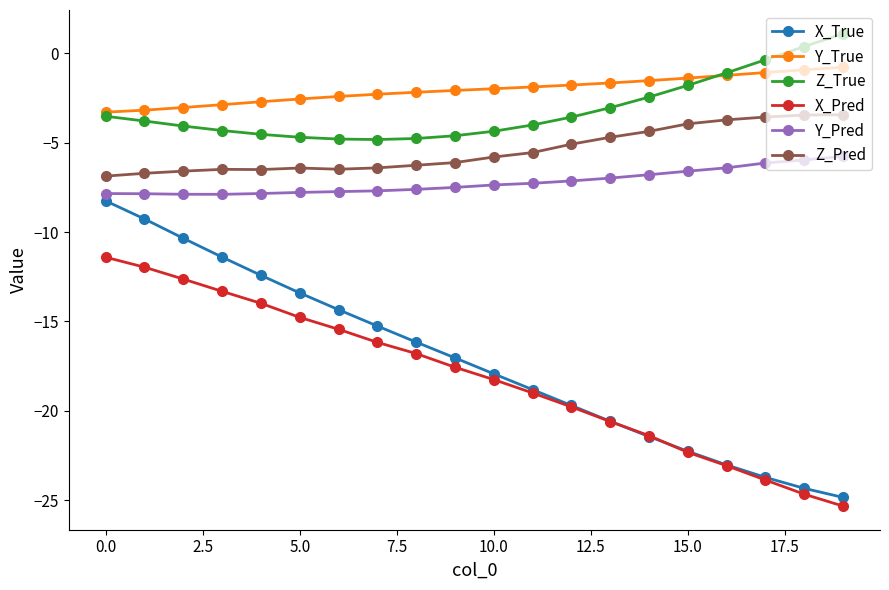

True or false: X_Pred has more than 1 interior local peaks.

False